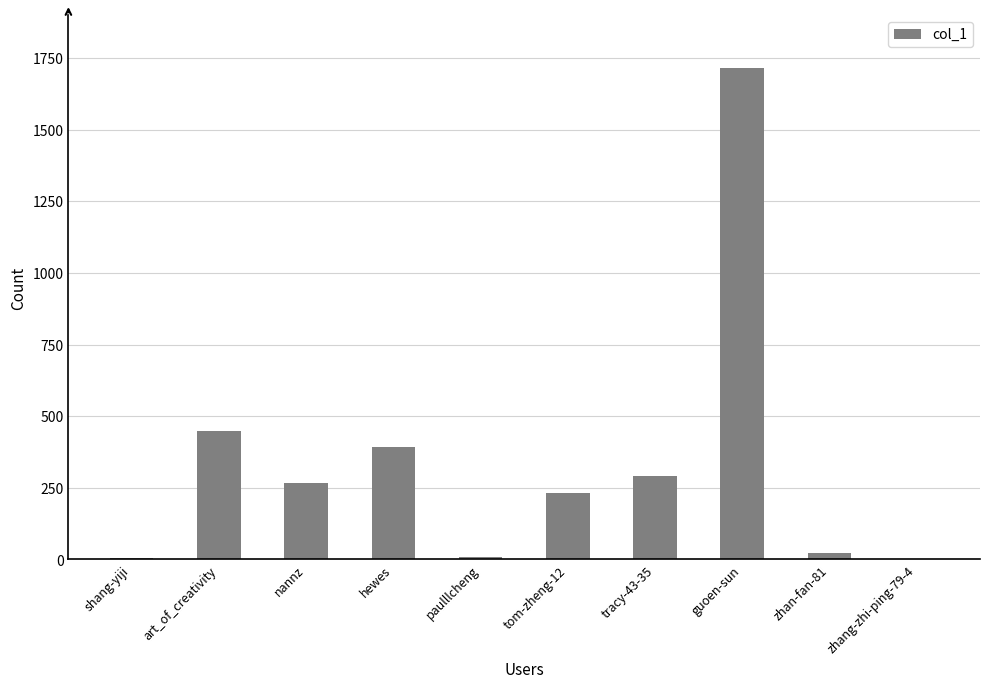

Where is the data nearest to the value 859?

art_of_creativity